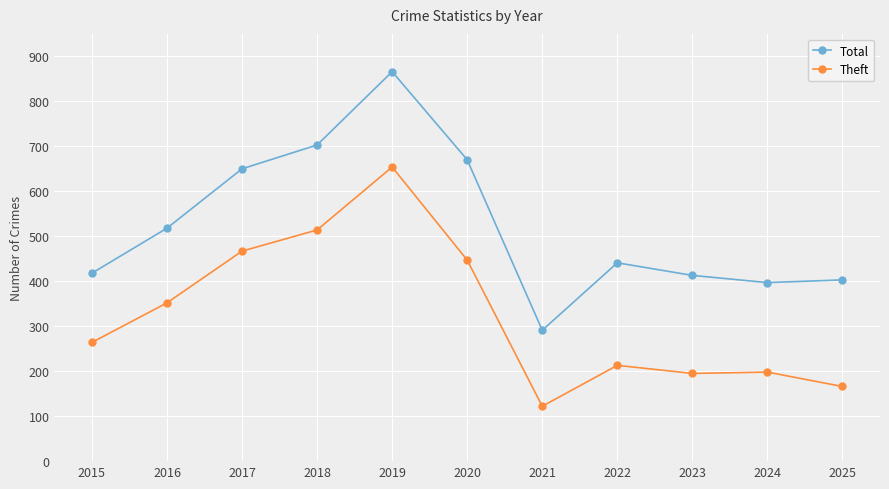

What is the value of the Theft point at the 5th from the left?

654